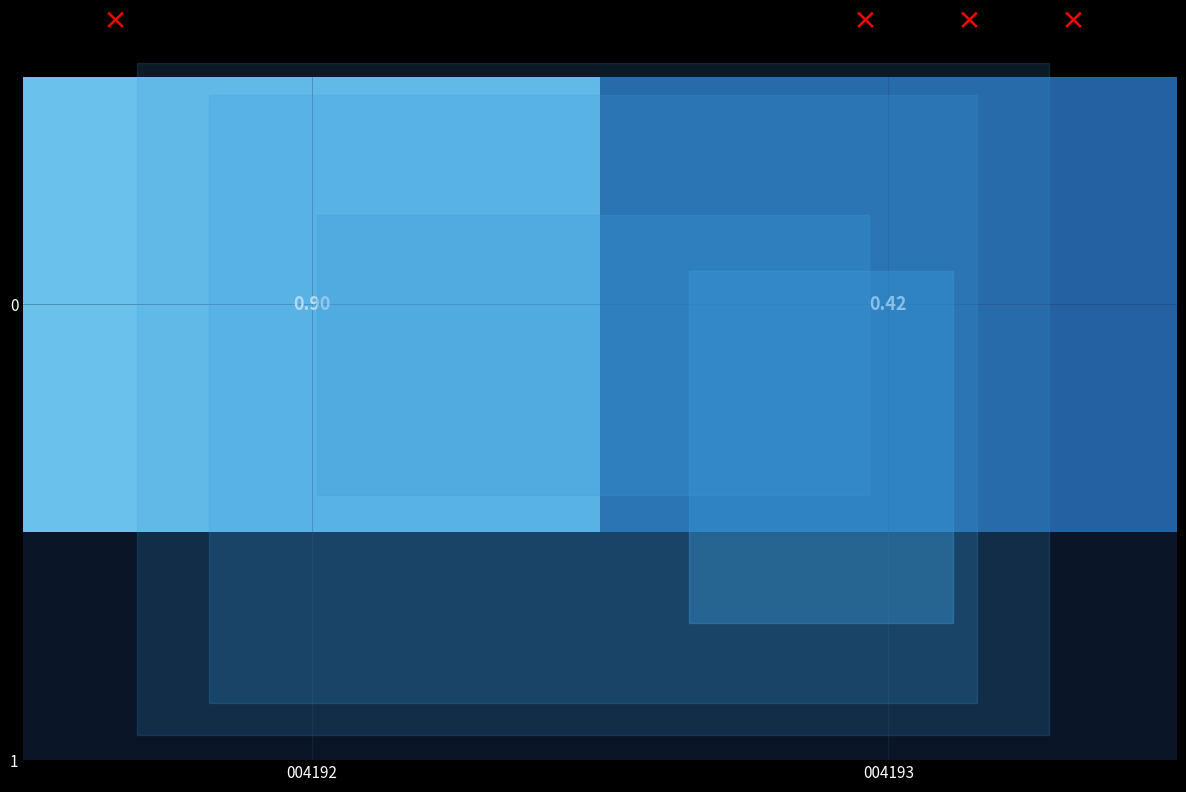

What is the smallest value displayed?

0.4